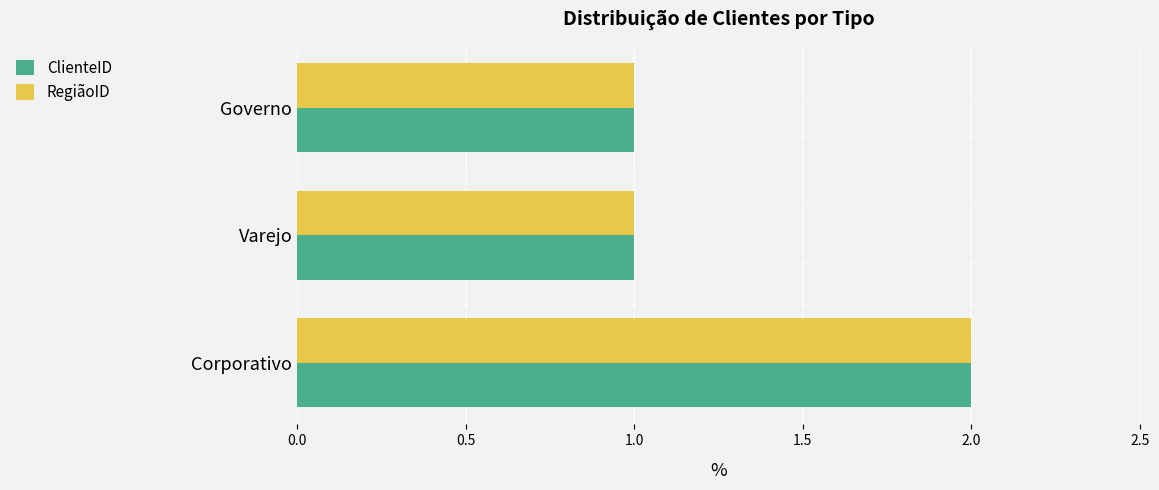

Is the value of ClienteID at Governo greater than the value of RegiãoID at Corporativo?

No